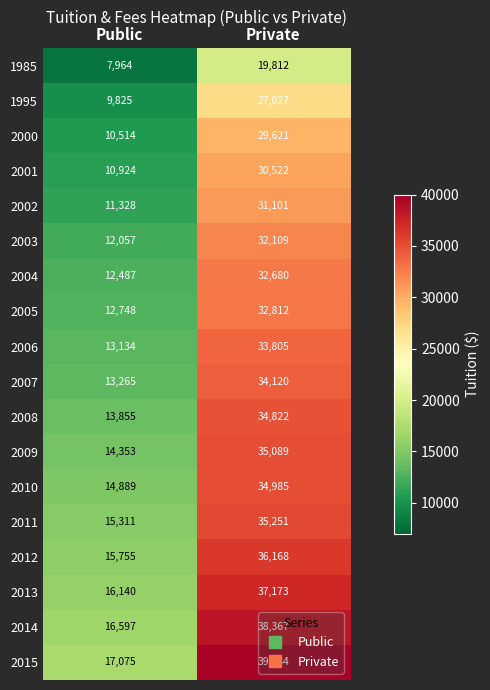

Which series has the largest range (max minus min)?

2015